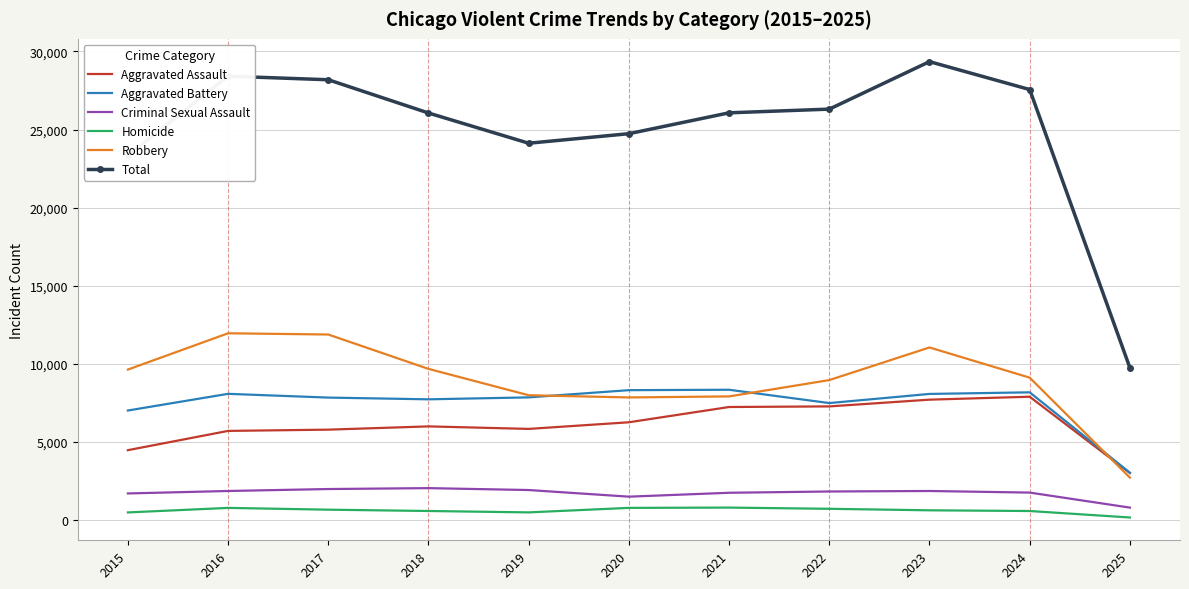

Which series has the largest range (max minus min)?

Total